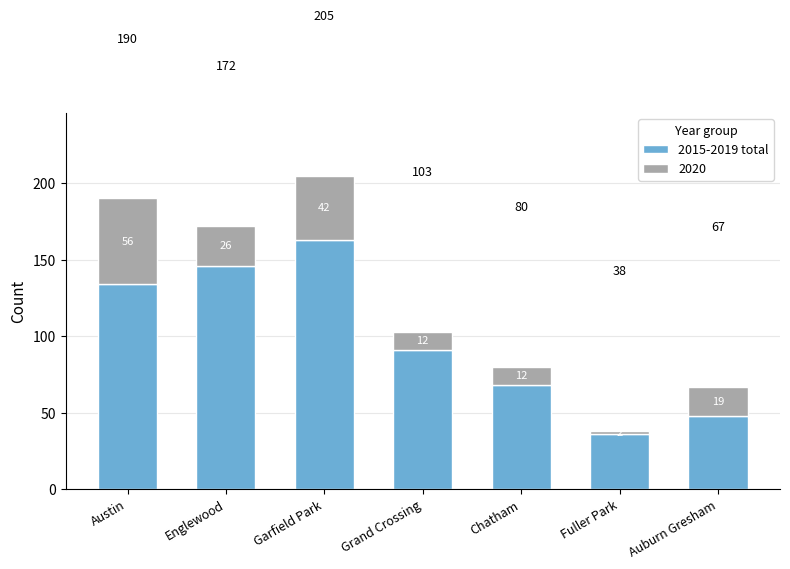

At which label does 2015-2019 total first exceed 91?

Austin